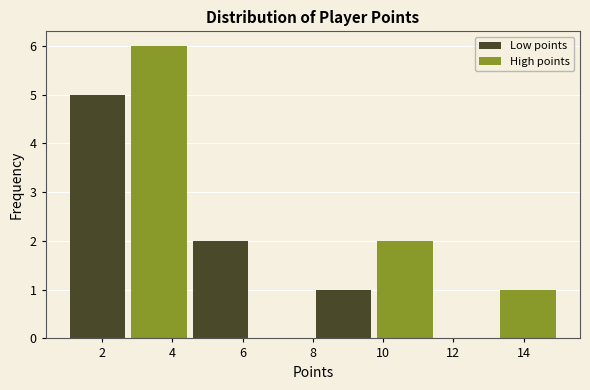

Reading left to right, transcribe this chart: for each bar, give the range it covers on the x-axis and its height. Neither the bar edges nor the heights are printed on the chart, so give them approximately, as read against the axes.

1.00 to 2.75: 5
2.75 to 4.50: 6
4.50 to 6.25: 2
6.25 to 8.00: 0
8.00 to 9.75: 1
9.75 to 11.50: 2
11.50 to 13.25: 0
13.25 to 15.00: 1